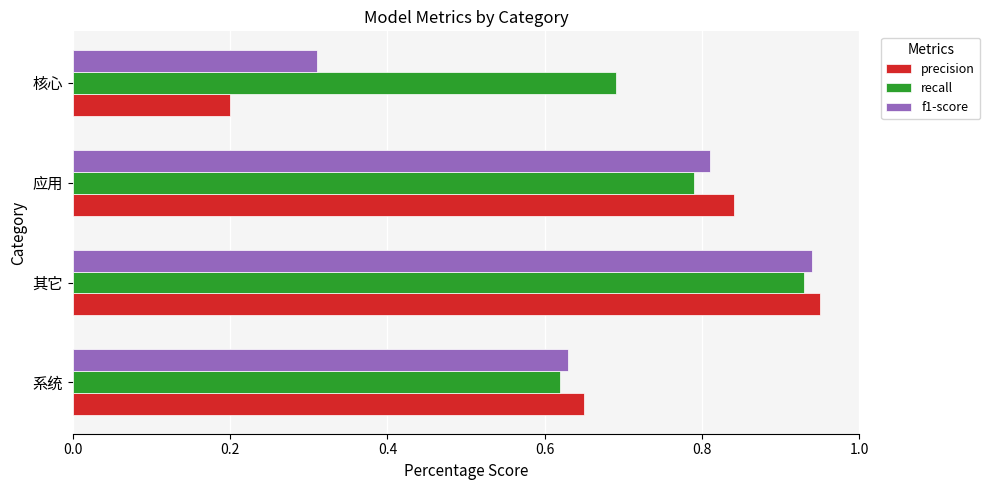

Which category has the highest value in the recall series?

其它